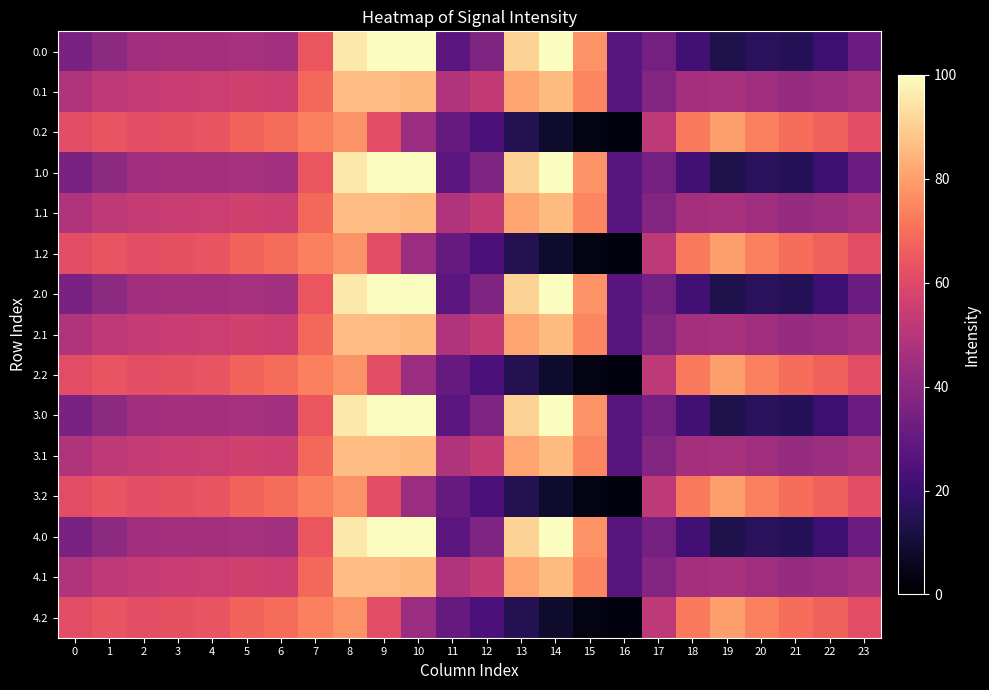

Reading left to right, what are all the values shown in this chart?

0.0: 0=35.7	1=40.1	2=45.3	3=46.1	4=46.0	5=46.2	6=45.6	7=63.9	8=95.3	9=100.0	10=100.0	11=27.4	12=36.4	13=90.6	14=100.0	15=77.0	16=27.3	17=34.0	18=21.8	19=13.4	20=16.0	21=14.9	22=21.0	23=31.8
0.1: 0=48.7	1=51.9	2=53.6	3=54.3	4=54.7	5=56.6	6=55.7	7=68.7	8=86.4	9=86.0	10=84.8	11=48.7	12=53.2	13=81.2	14=85.9	15=74.6	16=27.0	17=37.8	18=46.0	19=46.6	20=44.7	21=42.4	22=44.0	23=46.7
0.2: 0=61.7	1=63.6	2=61.9	3=62.5	4=63.4	5=67.3	6=69.5	7=73.5	8=77.4	9=61.5	10=43.5	11=30.6	12=23.8	13=14.6	14=8.3	15=3.2	16=3.1	17=51.7	18=72.0	19=79.9	20=73.4	21=69.8	22=67.0	23=61.7
1.0: 0=35.7	1=40.1	2=45.3	3=46.1	4=46.0	5=46.2	6=45.6	7=63.9	8=95.3	9=100.0	10=100.0	11=27.4	12=36.4	13=90.6	14=100.0	15=77.0	16=27.3	17=34.0	18=21.8	19=13.4	20=16.0	21=14.9	22=21.0	23=31.8
1.1: 0=48.7	1=51.9	2=53.6	3=54.3	4=54.7	5=56.6	6=55.7	7=68.7	8=86.4	9=86.0	10=84.8	11=48.7	12=53.2	13=81.2	14=85.9	15=74.6	16=27.0	17=37.8	18=46.0	19=46.6	20=44.7	21=42.4	22=44.0	23=46.7
1.2: 0=61.7	1=63.6	2=61.9	3=62.5	4=63.4	5=67.3	6=69.5	7=73.5	8=77.4	9=61.5	10=43.5	11=30.6	12=23.8	13=14.6	14=8.3	15=3.2	16=3.1	17=51.7	18=72.0	19=79.9	20=73.4	21=69.8	22=67.0	23=61.7
2.0: 0=35.7	1=40.1	2=45.3	3=46.1	4=46.0	5=46.2	6=45.6	7=63.9	8=95.3	9=100.0	10=100.0	11=27.4	12=36.4	13=90.6	14=100.0	15=77.0	16=27.3	17=34.0	18=21.8	19=13.4	20=16.0	21=14.9	22=21.0	23=31.8
2.1: 0=48.7	1=51.9	2=53.6	3=54.3	4=54.7	5=56.6	6=55.7	7=68.7	8=86.4	9=86.0	10=84.8	11=48.7	12=53.2	13=81.2	14=85.9	15=74.6	16=27.0	17=37.8	18=46.0	19=46.6	20=44.7	21=42.4	22=44.0	23=46.7
2.2: 0=61.7	1=63.6	2=61.9	3=62.5	4=63.4	5=67.3	6=69.5	7=73.5	8=77.4	9=61.5	10=43.5	11=30.6	12=23.8	13=14.6	14=8.3	15=3.2	16=3.1	17=51.7	18=72.0	19=79.9	20=73.4	21=69.8	22=67.0	23=61.7
3.0: 0=35.7	1=40.1	2=45.3	3=46.1	4=46.0	5=46.2	6=45.6	7=63.9	8=95.3	9=100.0	10=100.0	11=27.4	12=36.4	13=90.6	14=100.0	15=77.0	16=27.3	17=34.0	18=21.8	19=13.4	20=16.0	21=14.9	22=21.0	23=31.8
3.1: 0=48.7	1=51.9	2=53.6	3=54.3	4=54.7	5=56.6	6=55.7	7=68.7	8=86.4	9=86.0	10=84.8	11=48.7	12=53.2	13=81.2	14=85.9	15=74.6	16=27.0	17=37.8	18=46.0	19=46.6	20=44.7	21=42.4	22=44.0	23=46.7
3.2: 0=61.7	1=63.6	2=61.9	3=62.5	4=63.4	5=67.3	6=69.5	7=73.5	8=77.4	9=61.5	10=43.5	11=30.6	12=23.8	13=14.6	14=8.3	15=3.2	16=3.1	17=51.7	18=72.0	19=79.9	20=73.4	21=69.8	22=67.0	23=61.7
4.0: 0=35.7	1=40.1	2=45.3	3=46.1	4=46.0	5=46.2	6=45.6	7=63.9	8=95.3	9=100.0	10=100.0	11=27.4	12=36.4	13=90.6	14=100.0	15=77.0	16=27.3	17=34.0	18=21.8	19=13.4	20=16.0	21=14.9	22=21.0	23=31.8
4.1: 0=48.7	1=51.9	2=53.6	3=54.3	4=54.7	5=56.6	6=55.7	7=68.7	8=86.4	9=86.0	10=84.8	11=48.7	12=53.2	13=81.2	14=85.9	15=74.6	16=27.0	17=37.8	18=46.0	19=46.6	20=44.7	21=42.4	22=44.0	23=46.7
4.2: 0=61.7	1=63.6	2=61.9	3=62.5	4=63.4	5=67.3	6=69.5	7=73.5	8=77.4	9=61.5	10=43.5	11=30.6	12=23.8	13=14.6	14=8.3	15=3.2	16=3.1	17=51.7	18=72.0	19=79.9	20=73.4	21=69.8	22=67.0	23=61.7